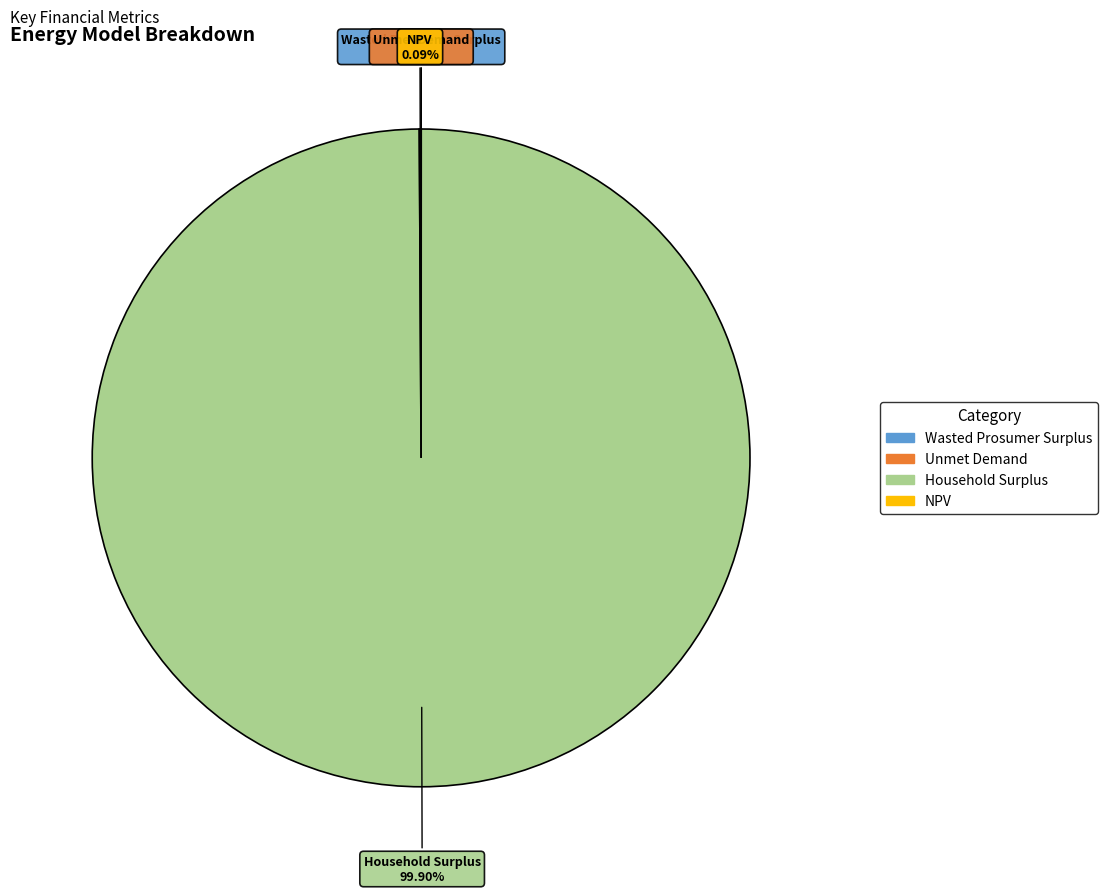

Which slice is the largest?

Household Surplus